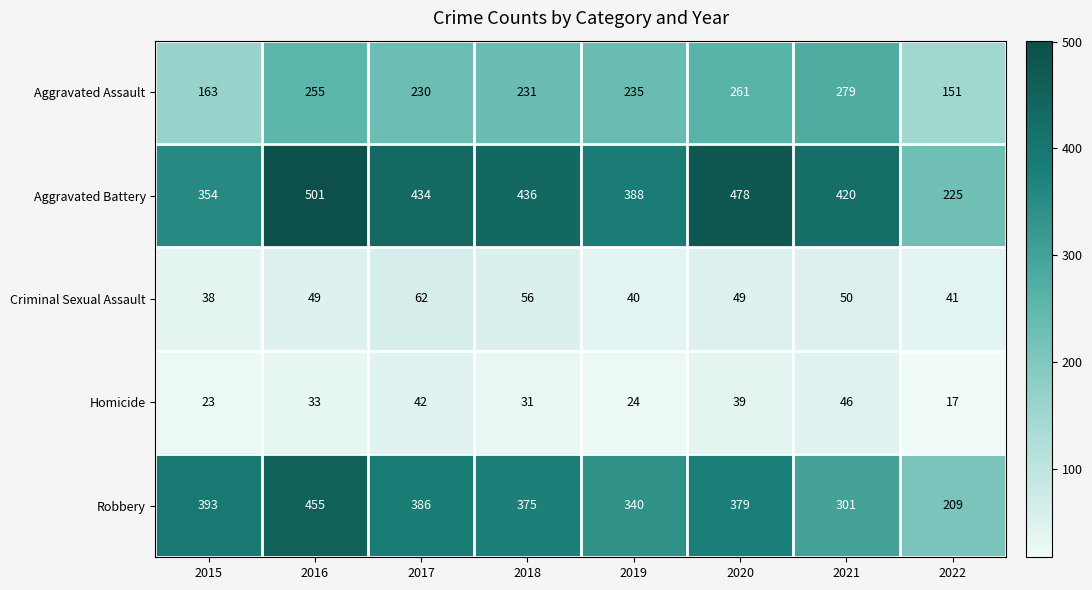

At which label does Aggravated Assault first exceed 235?

2016